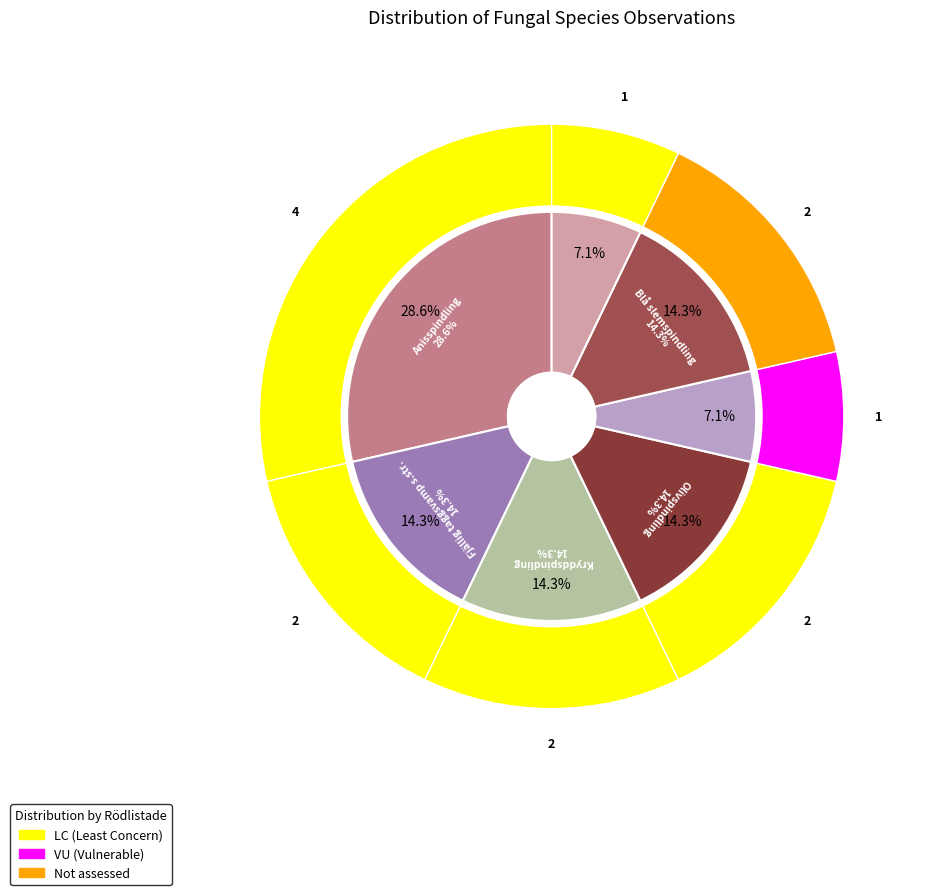

True or false: Olivspindling accounts for 14% of the total.

True